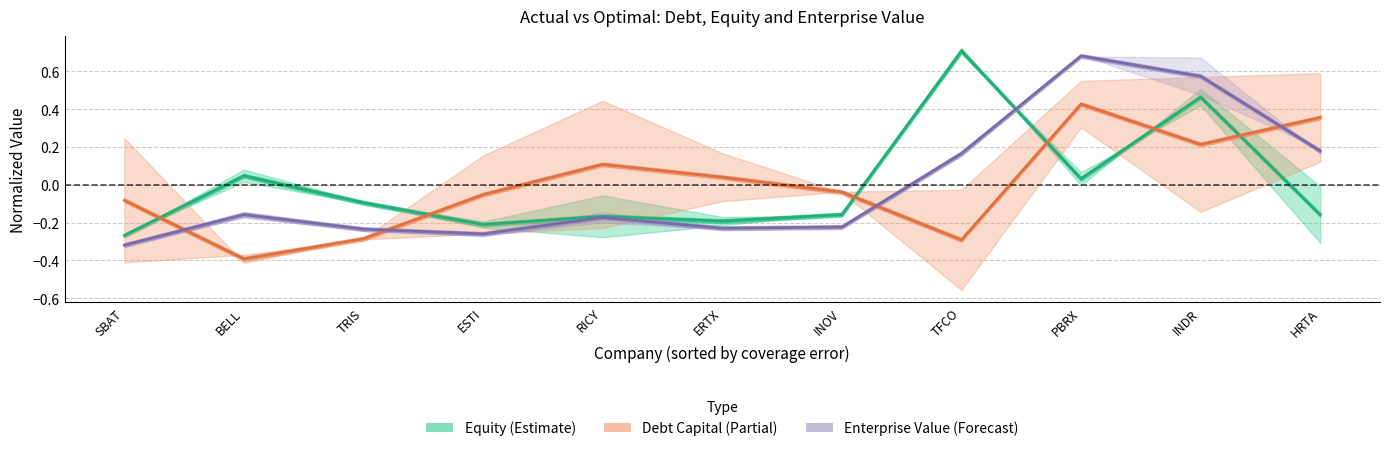

Count the number of categories in the chart.

11